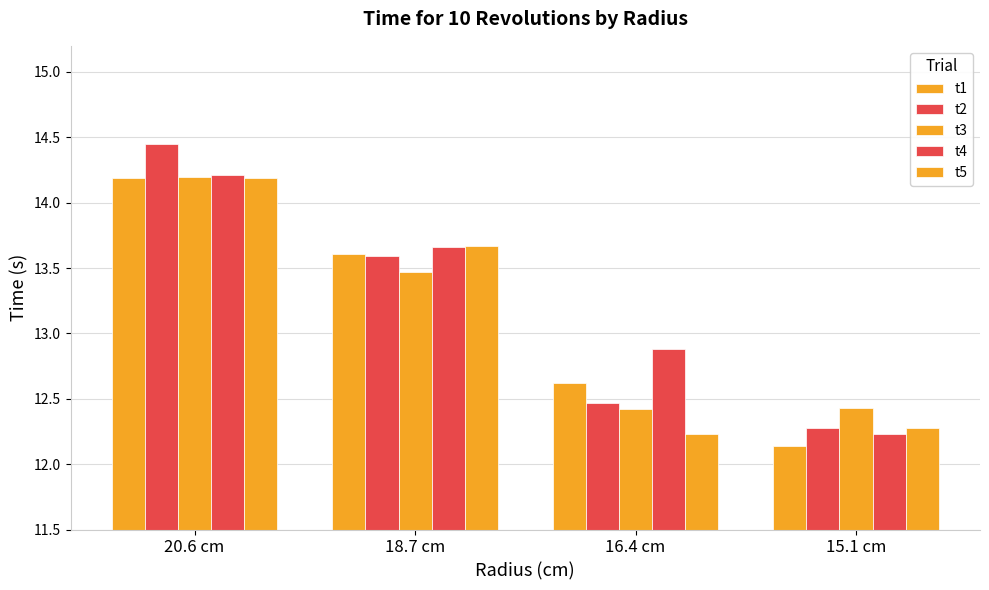

How many series are shown in this chart?

5